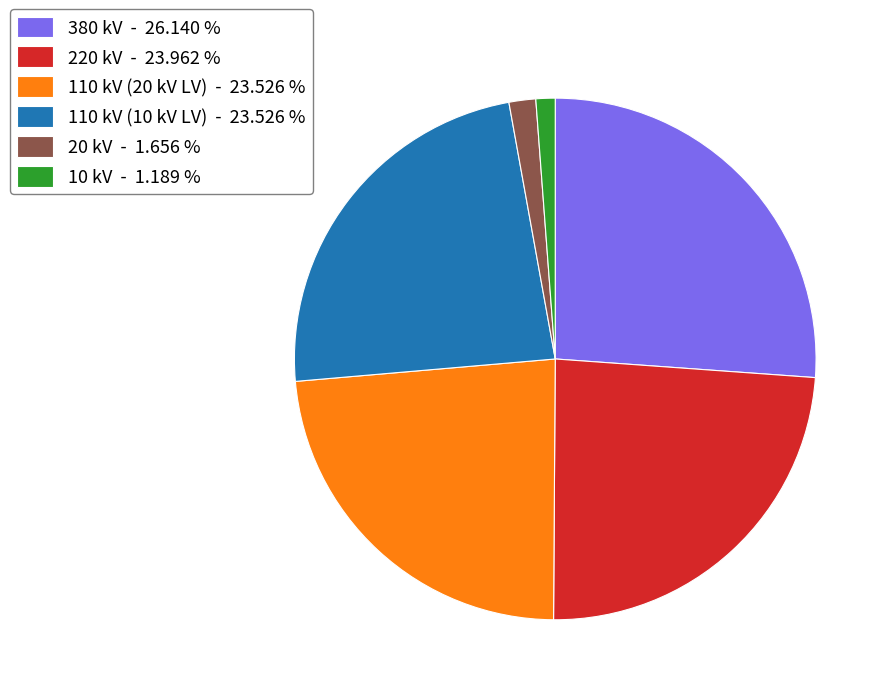

Is there any slice that represents more than half of the pie?

No